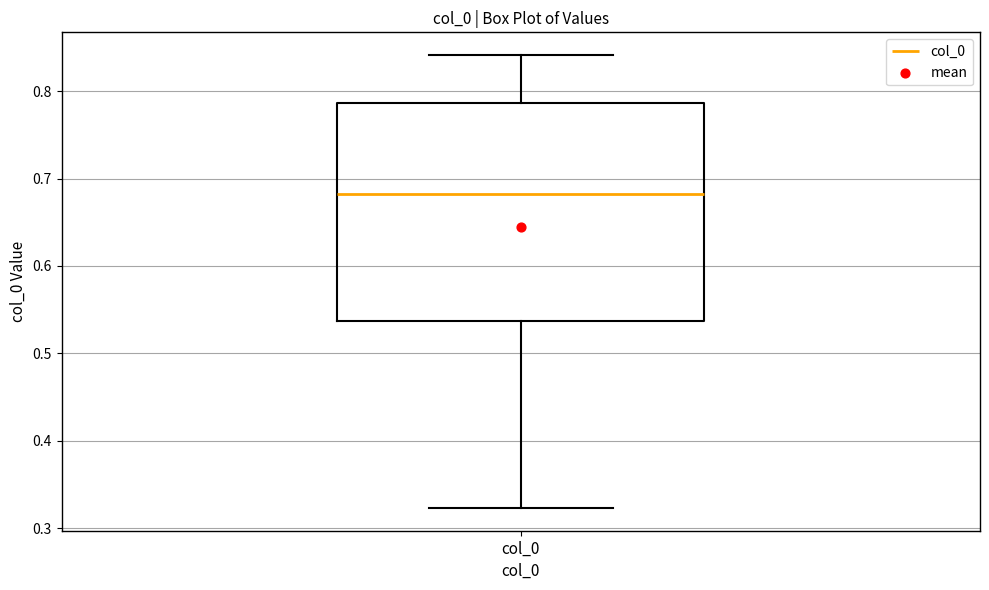

Read this box plot against the y-axis: the position of the median line, the range covered by the box, and the ends of both whiskers. The values are not printed on the chart, so give them approximately, as read against the axis.

median 0.68, box 0.54 to 0.79, whiskers 0.32 to 0.84